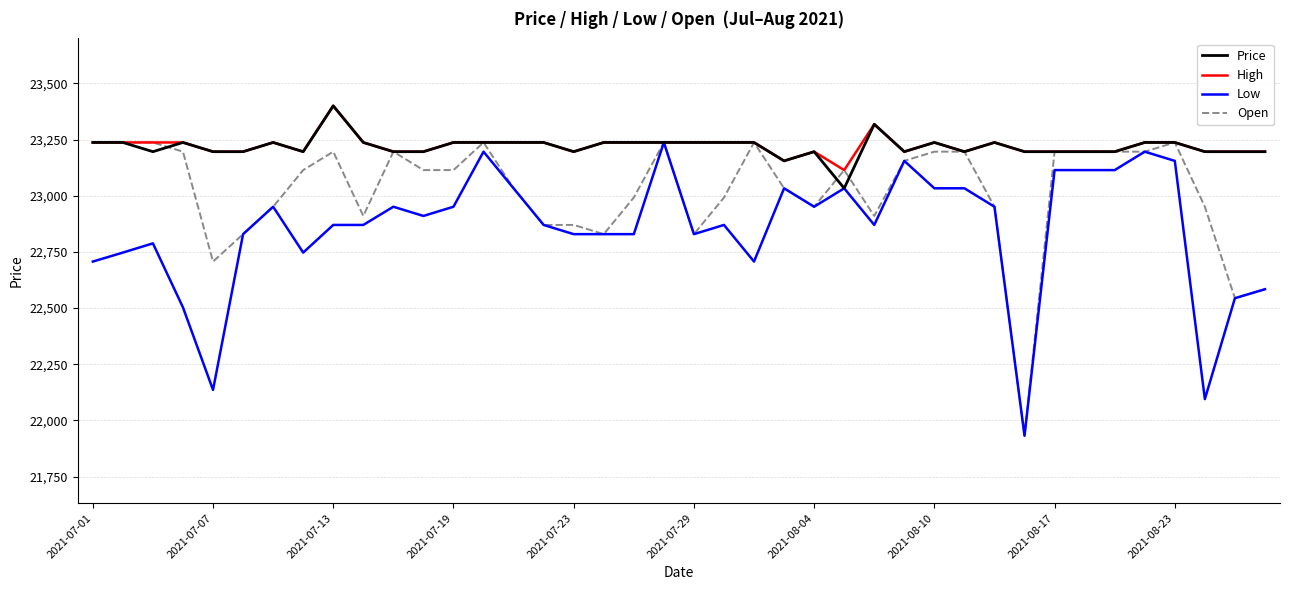

What is the minimum value shown in the chart?

21932